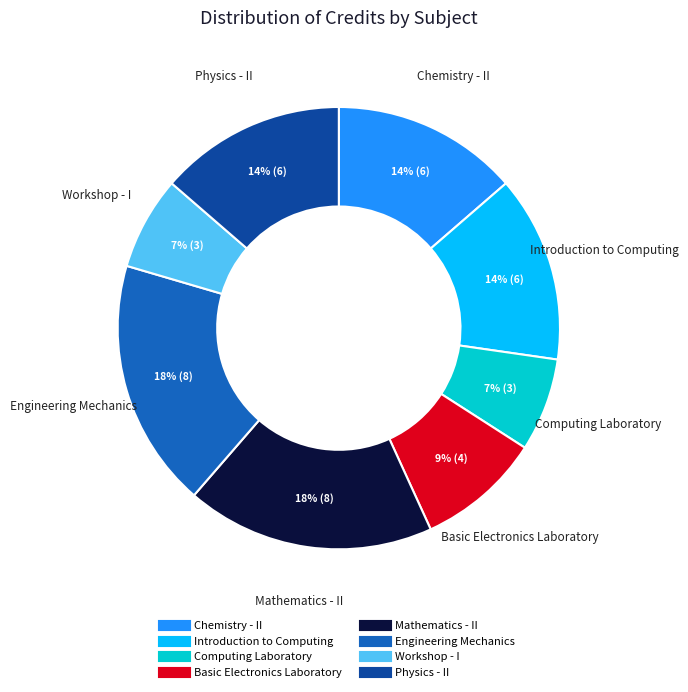

Approximately how many times larger is the value at Mathematics - II compared to Physics - II?

1.3